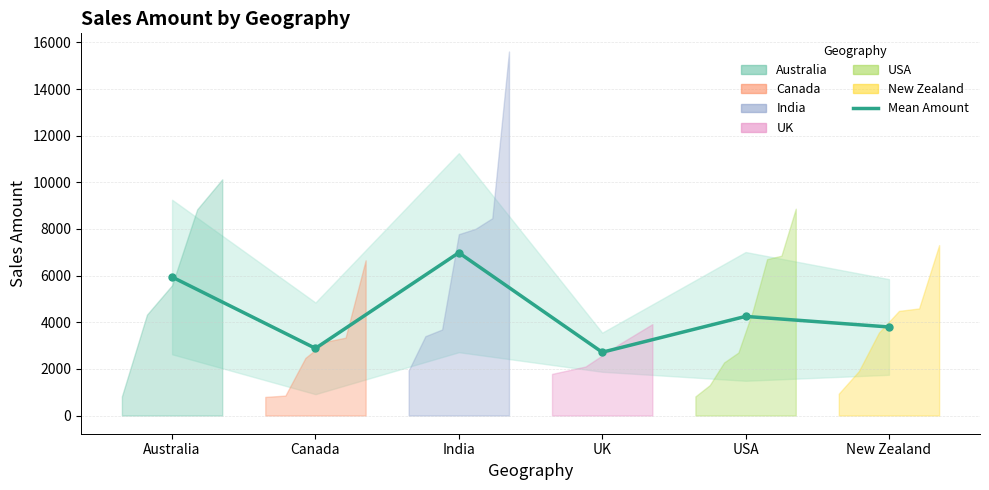

The value at India is 6983.0. True or false?

True